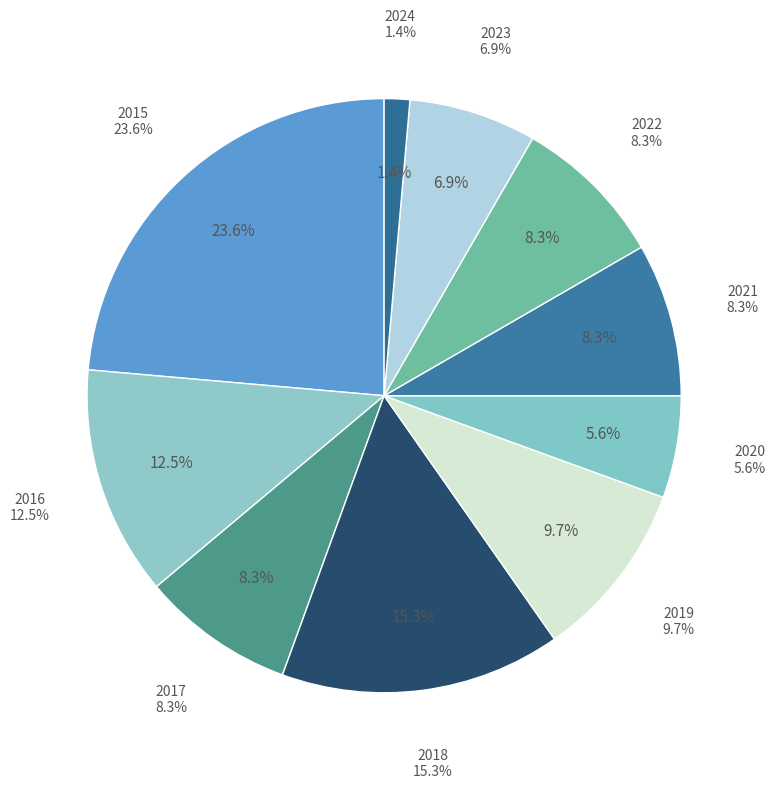

Approximately how many times larger is the value at 2020 compared to 2022?

0.7